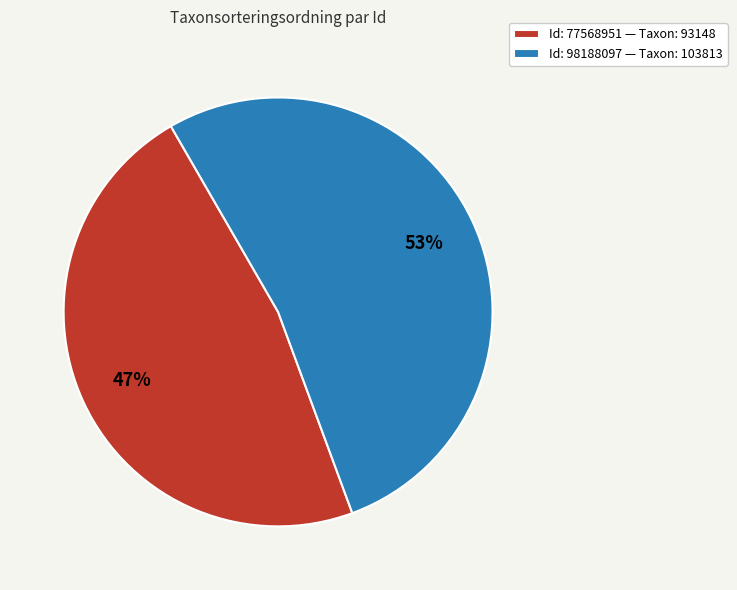

Is it true that Id: 98188097 — Taxon: 103813 is 62% of the pie?

False